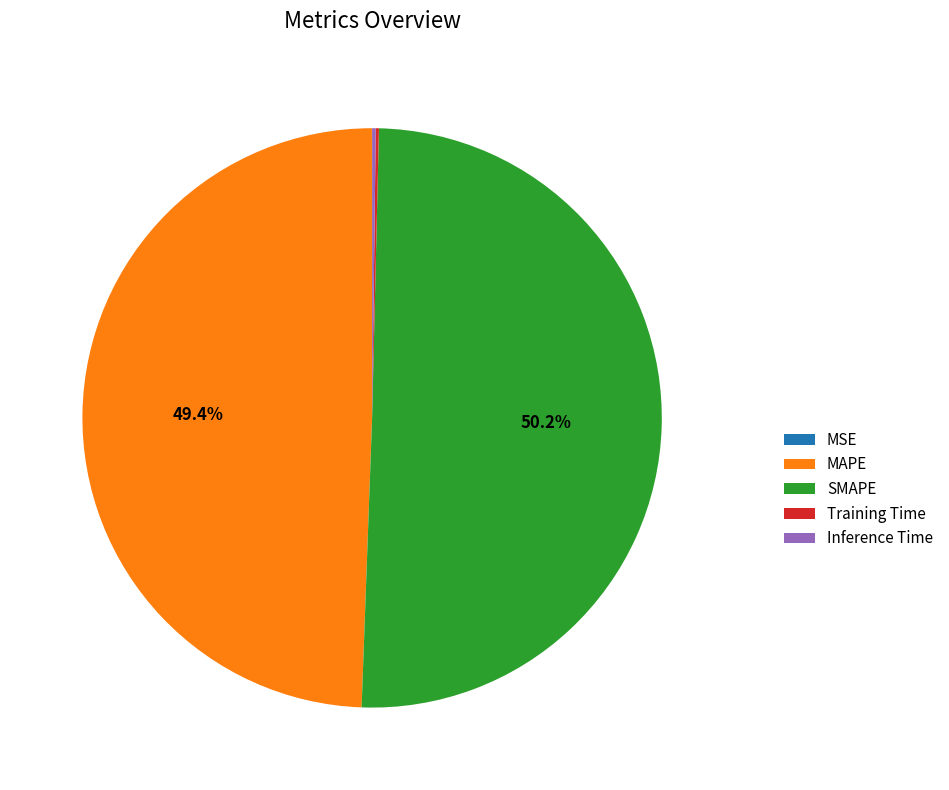

Which category has the biggest portion of the pie?

SMAPE